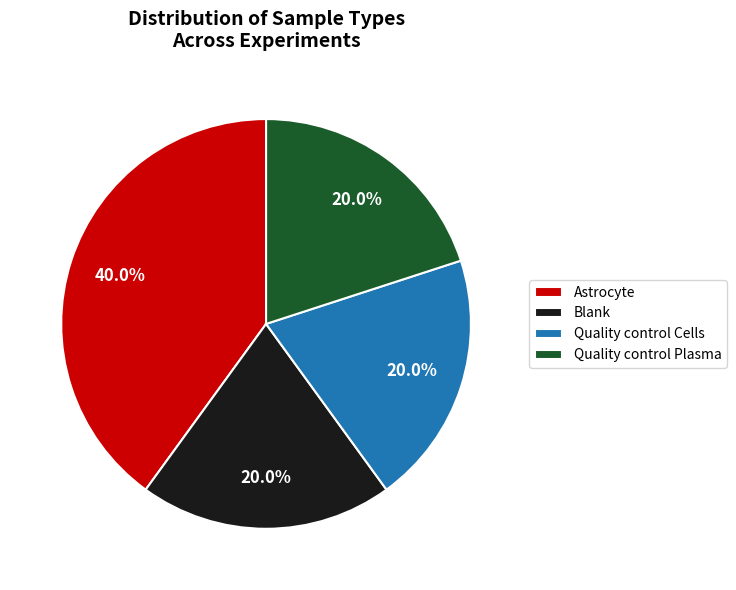

What is the largest slice in the pie chart?

Astrocyte